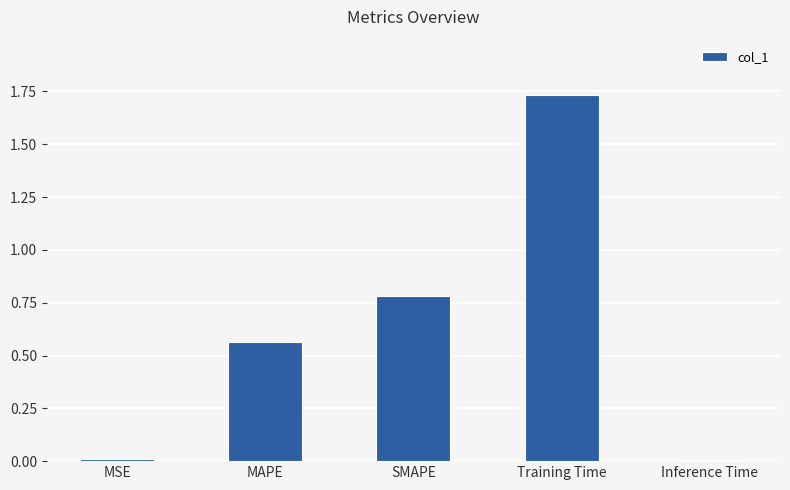

What is the sum of all values?

3.1